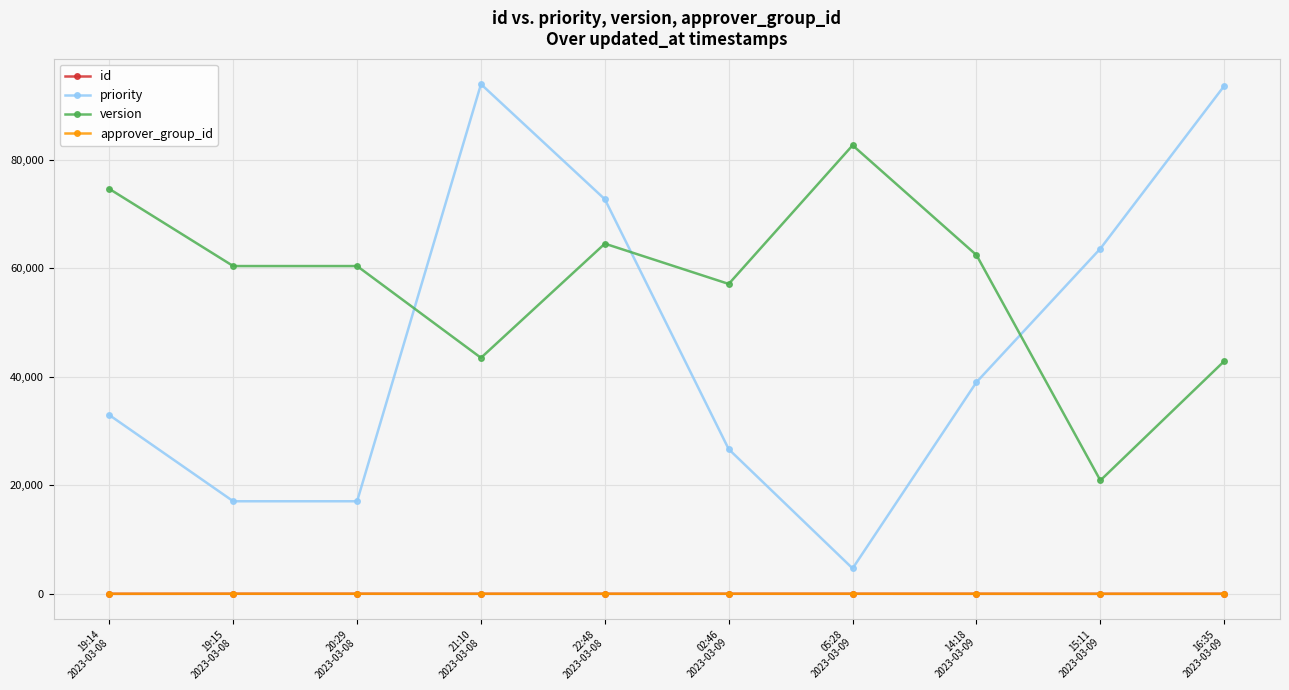

In approver_group_id, how many points are higher than both neighbors (excluding endpoints)?

1